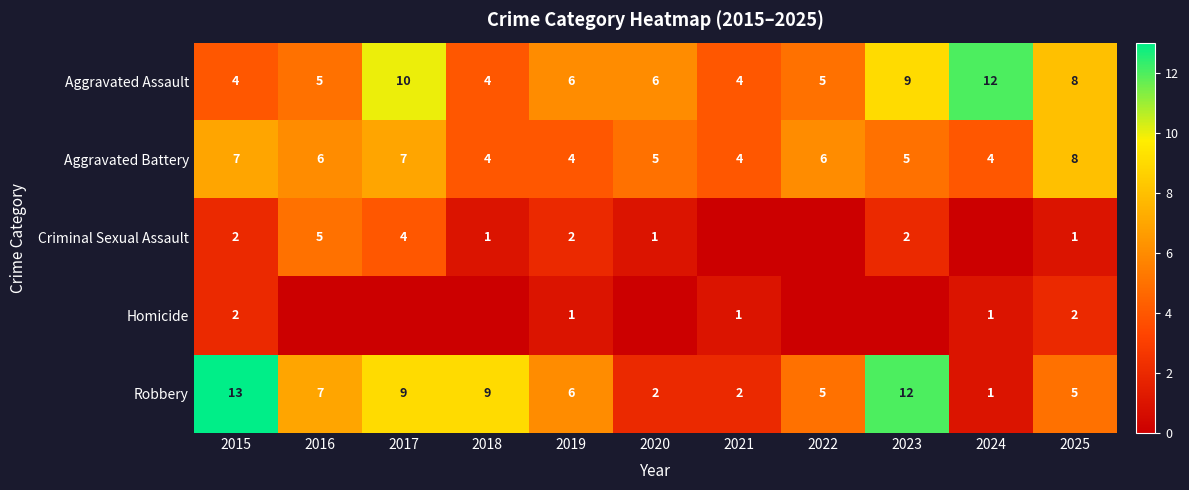

What is the lowest value of the Aggravated Battery series?

4